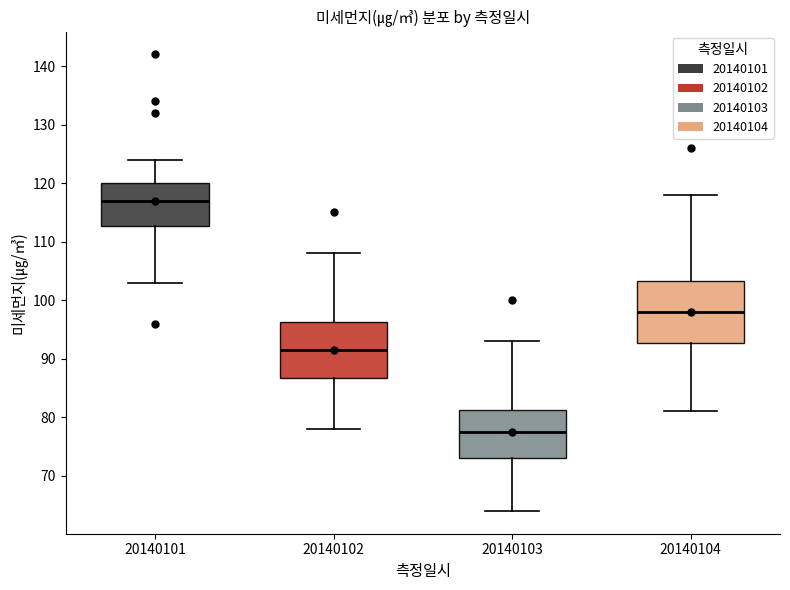

Which box is the tallest, from its lower edge to its upper edge?

20140104